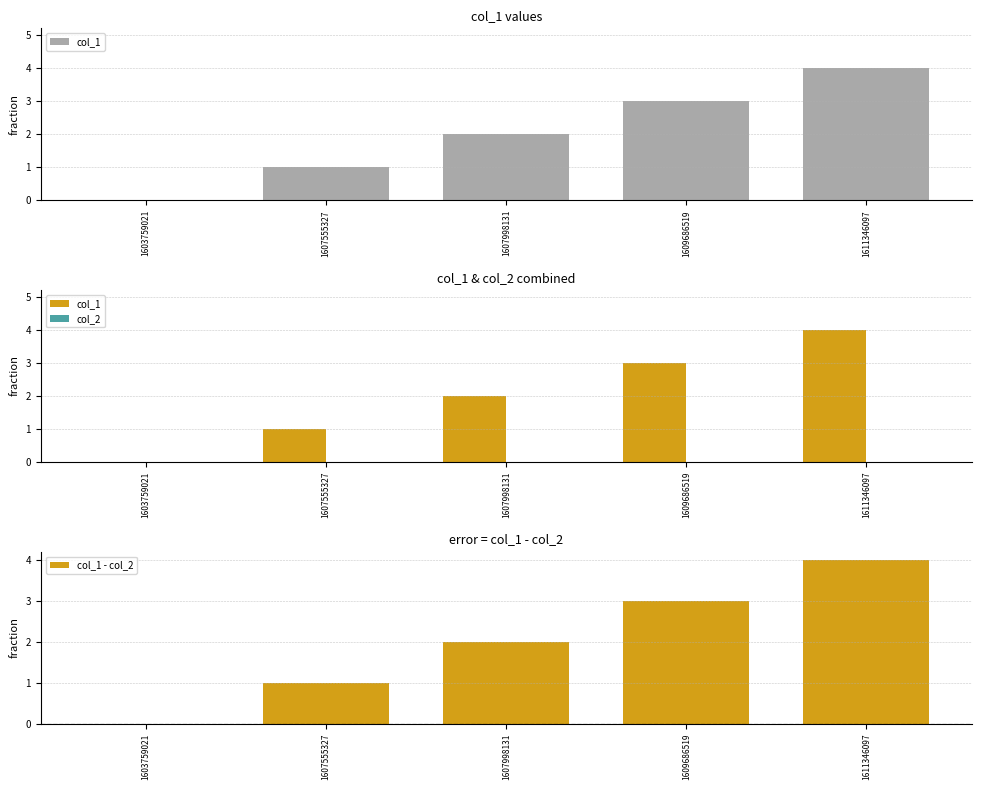

List the series in order of their peak value, highest first.

col_1, col_1 - col_2, col_2